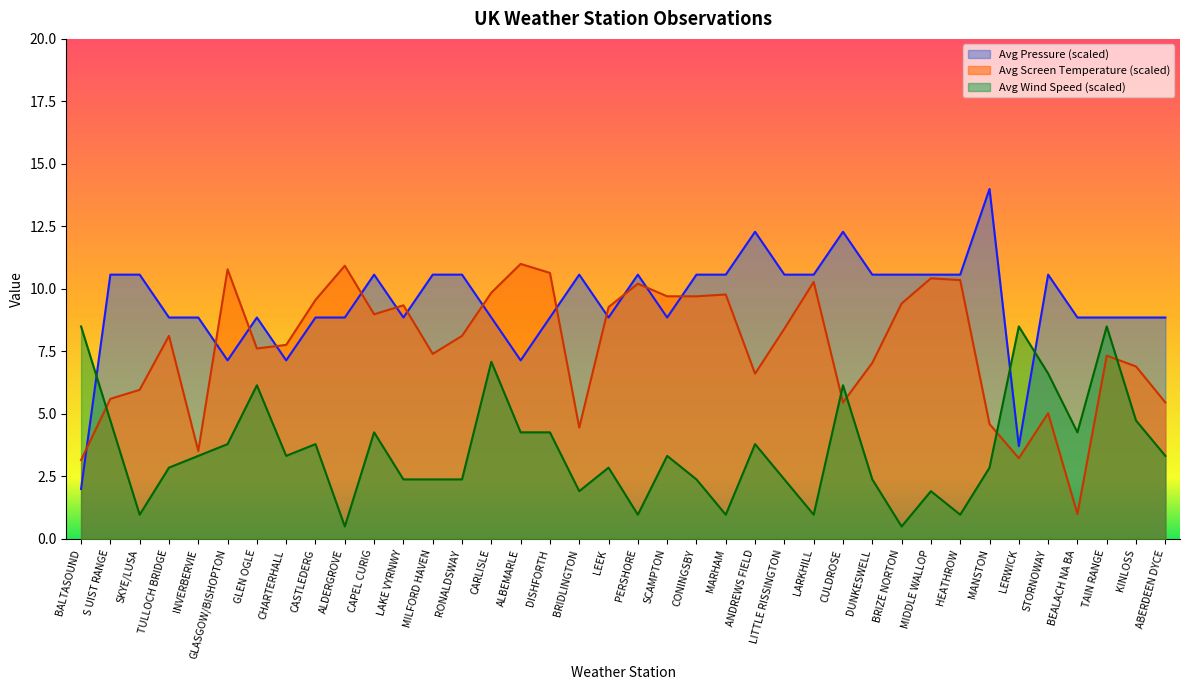

What is the label of the 17th point from the right?

CONINGSBY